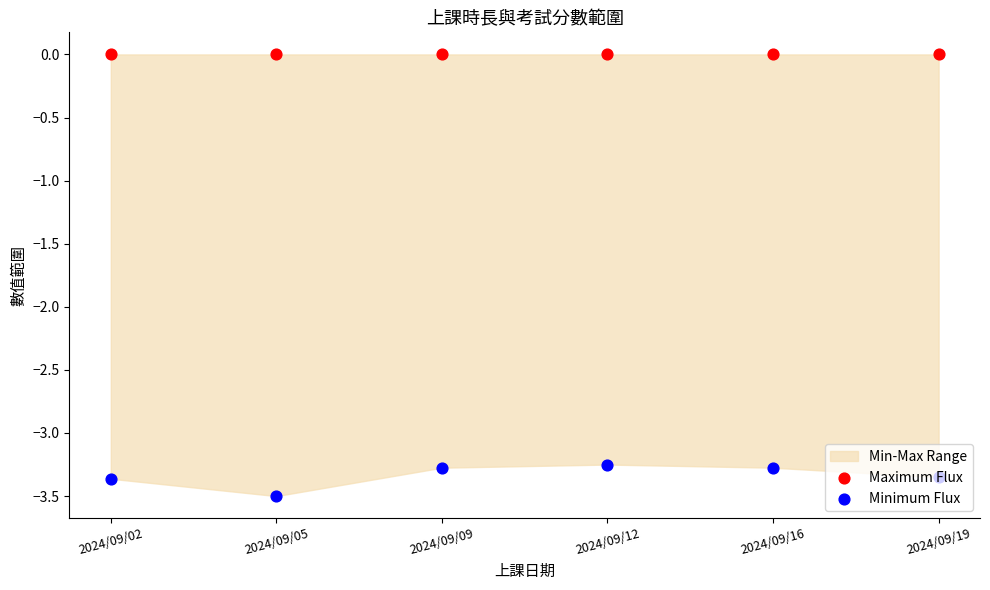

Is the value of Maximum Flux at 2024/09/19 greater than the value of Minimum Flux at 2024/09/19?

Yes